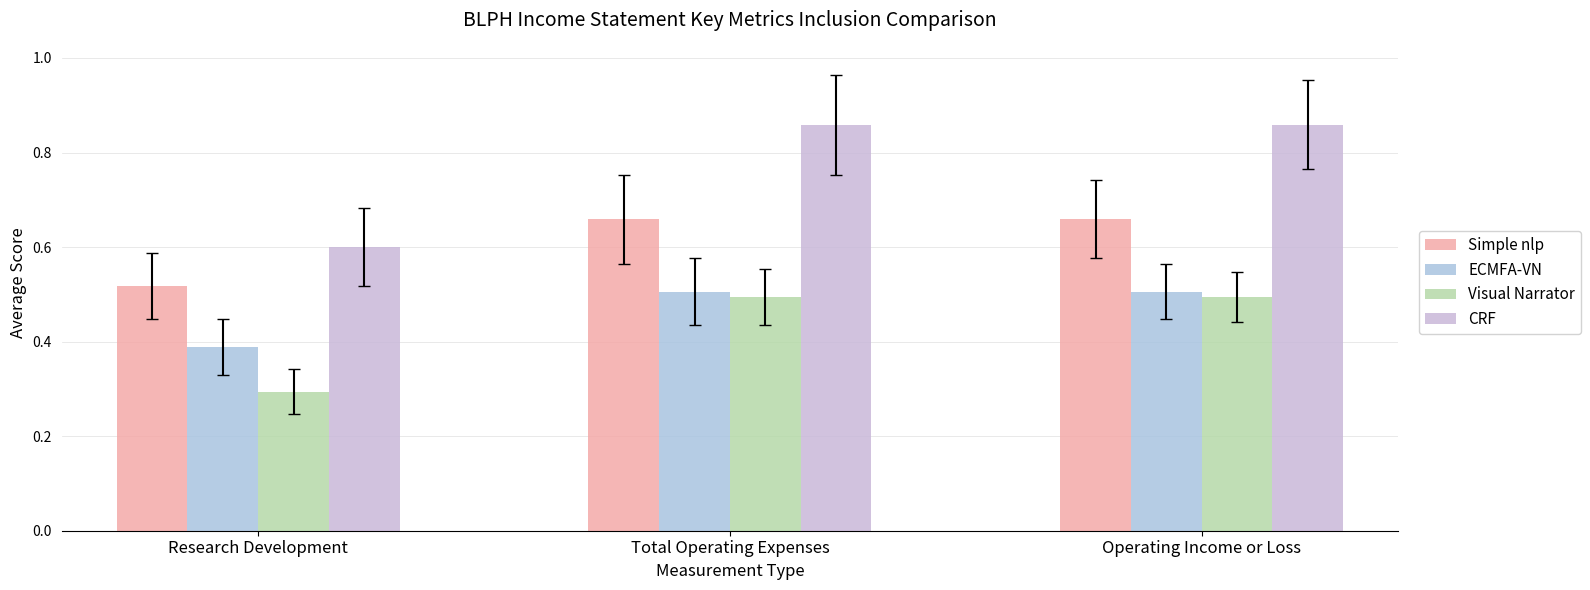

How many categories are shown in the chart?

3